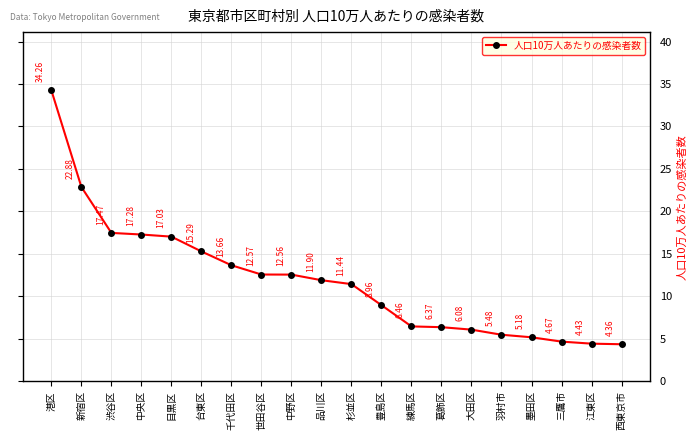

Where is the data nearest to the value 19?

渋谷区